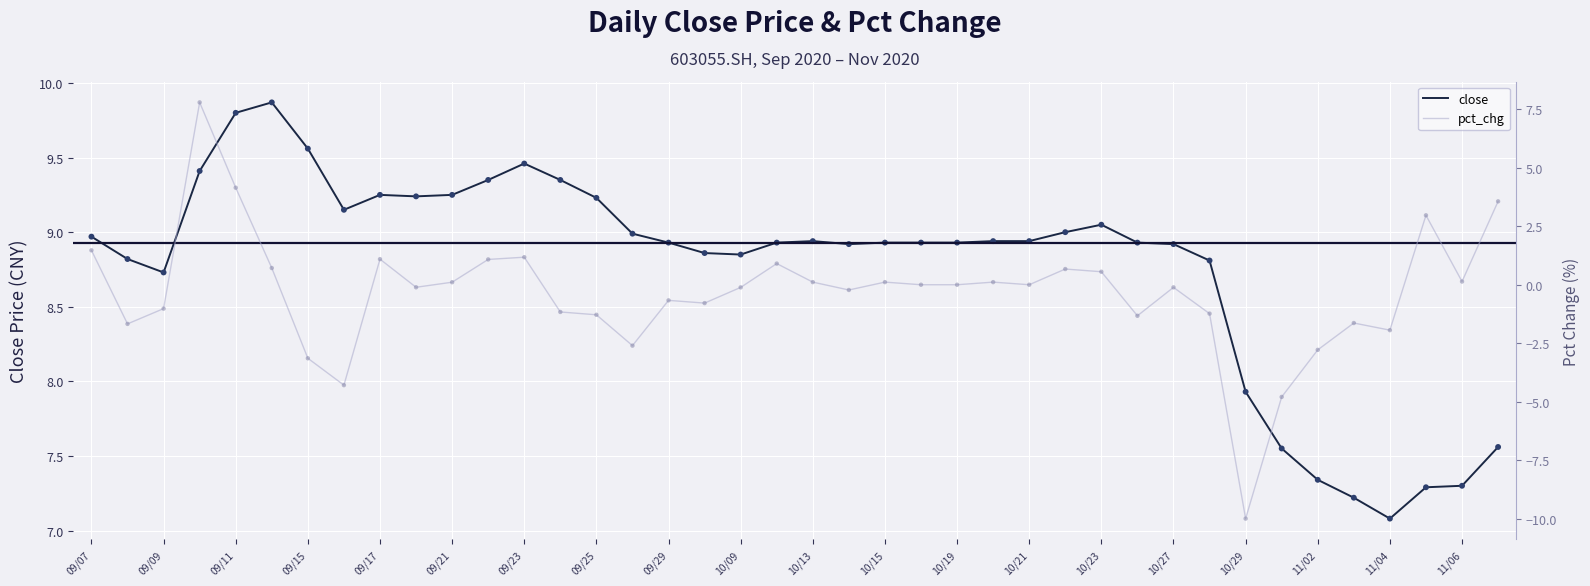

At how many categories does at least one series exceed -5?

40